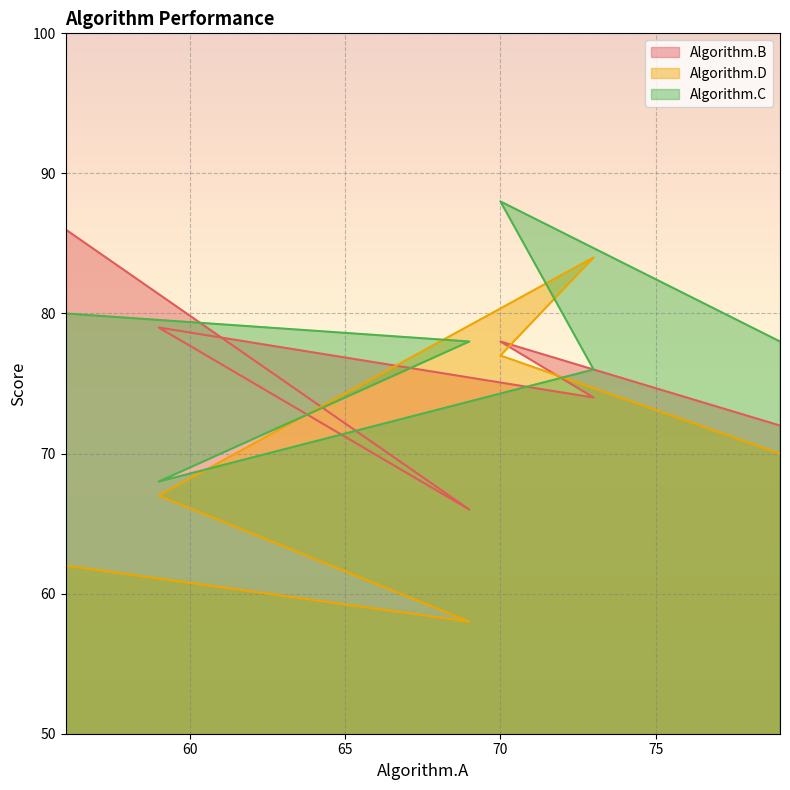

What is the difference between the highest and lowest values at 79?

8